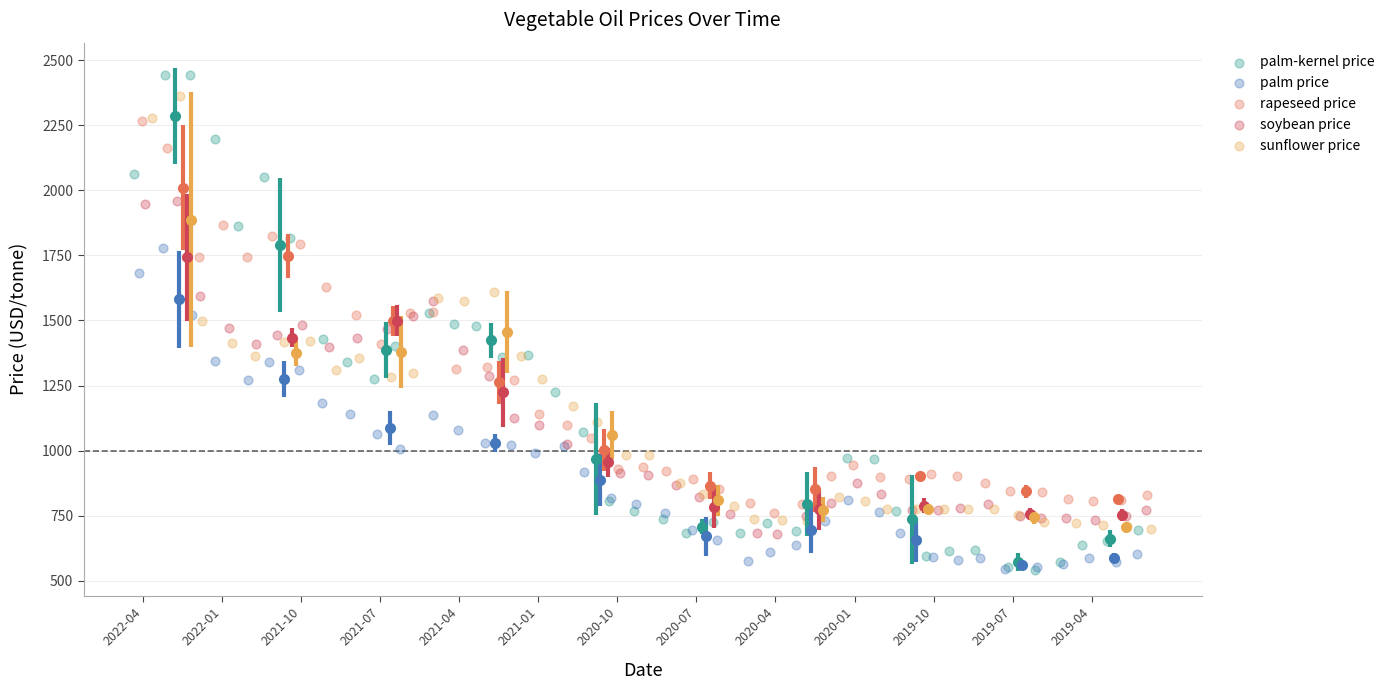

Which series has the largest Y range (max minus min)?

palm-kernel price